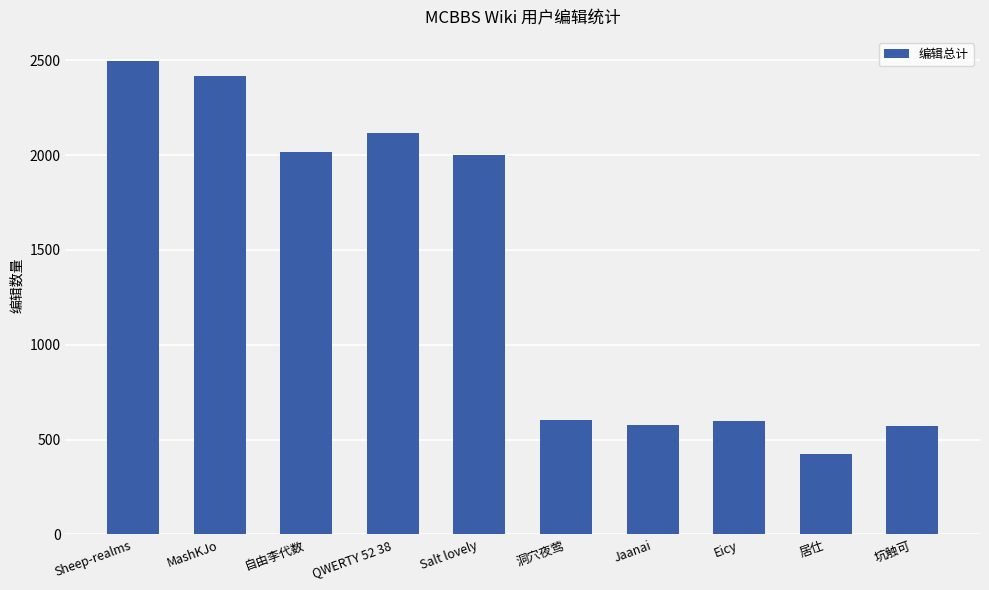

The value at MashKJo is 618. True or false?

False